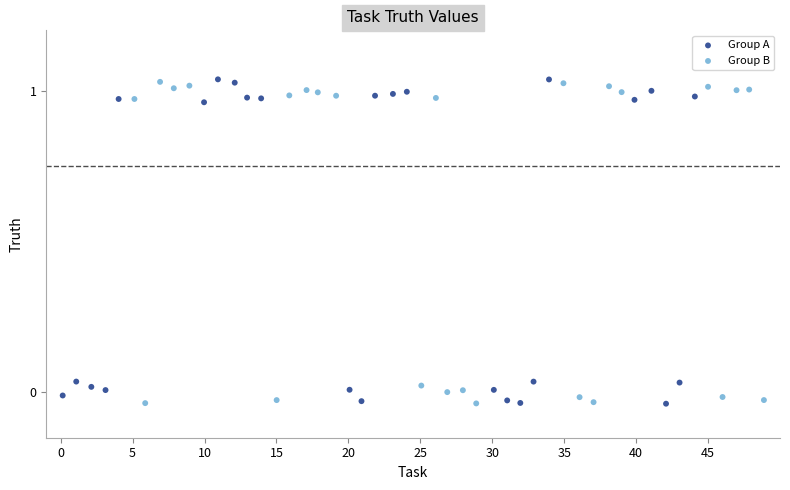

What are all the series names shown in the legend?

Group A, Group B